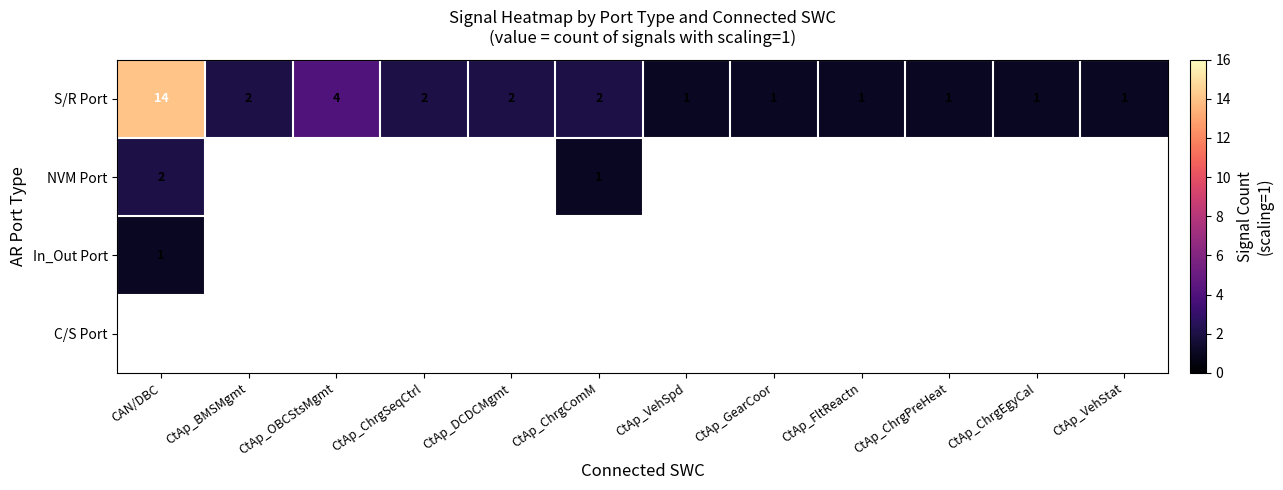

What is the sum of the S/R Port values at CtAp_ChrgEgyCal and CtAp_DCDCMgmt?

3